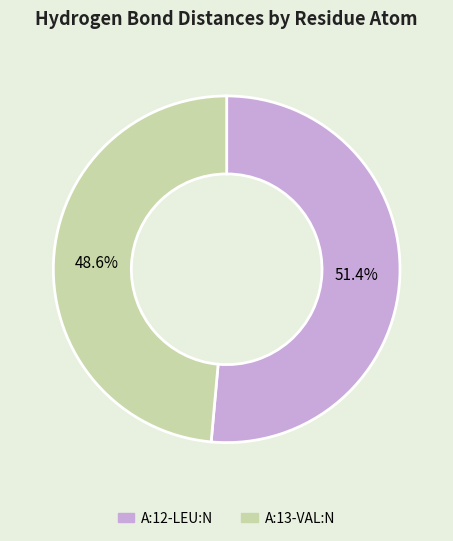

Does any single category account for the majority?

Yes